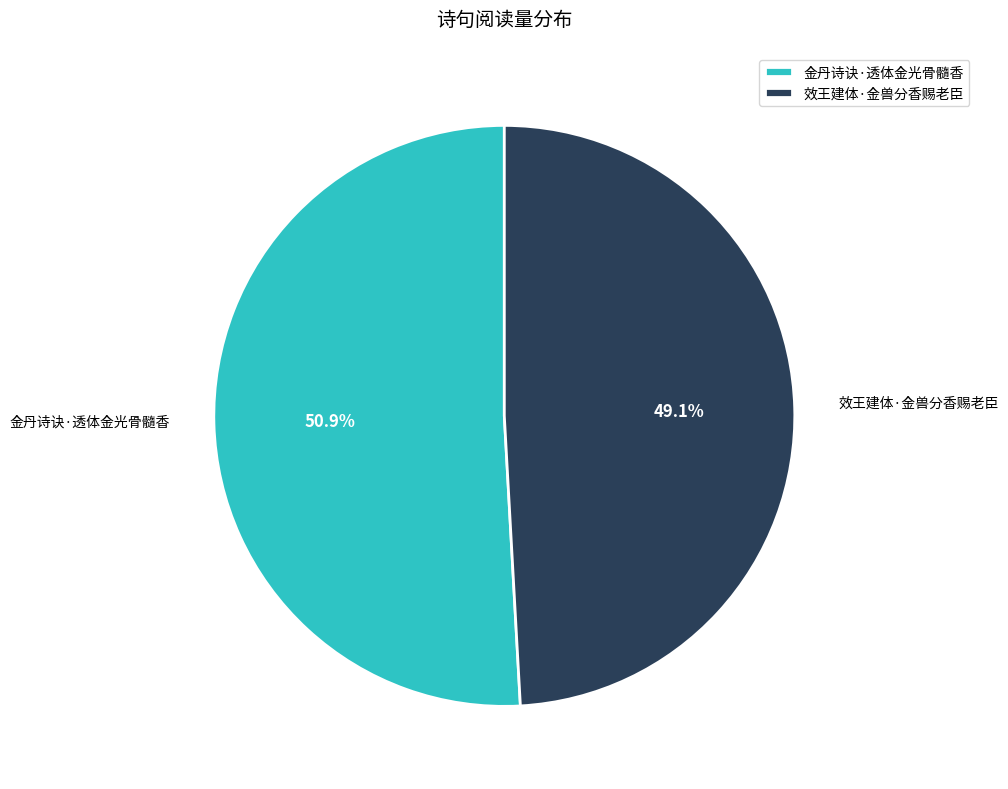

Approximately how many times larger is the value at 金丹诗诀·透体金光骨髓香 compared to 效王建体·金兽分香赐老臣?

1.0